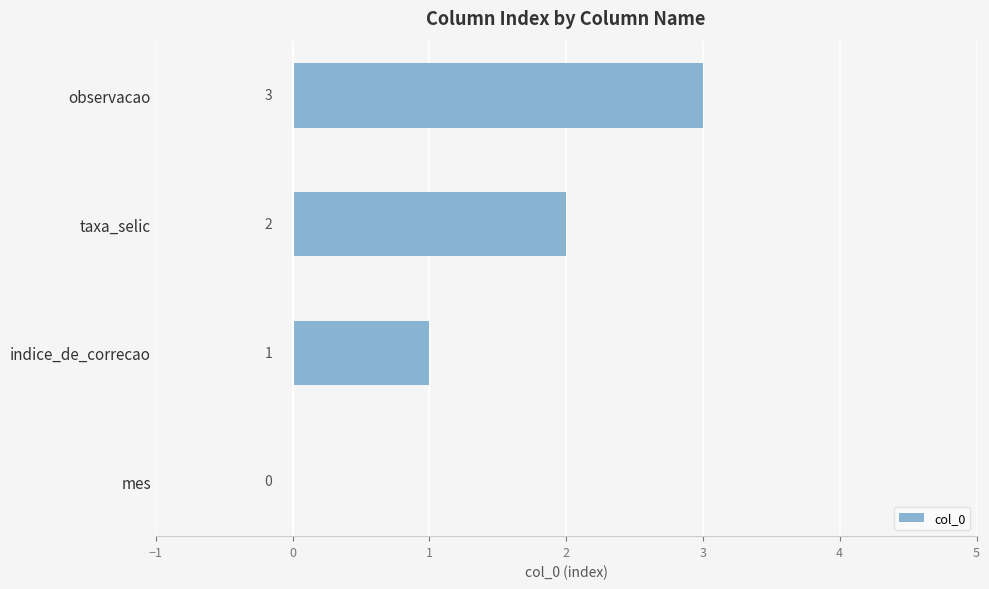

What is the sum of all values?

6